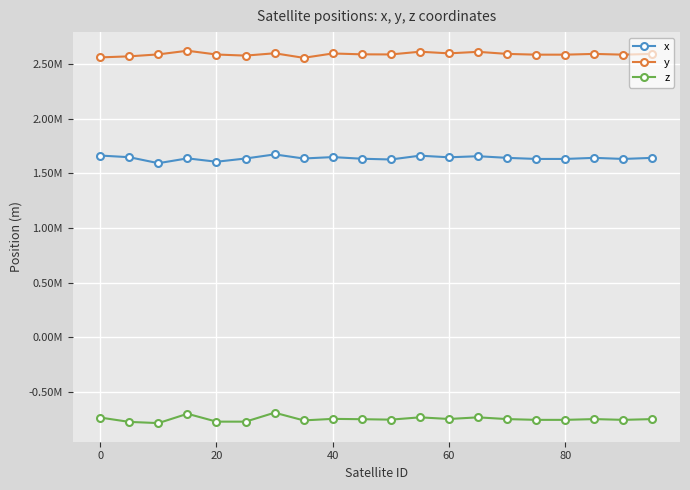

What are all the series names shown in the legend?

x, y, z